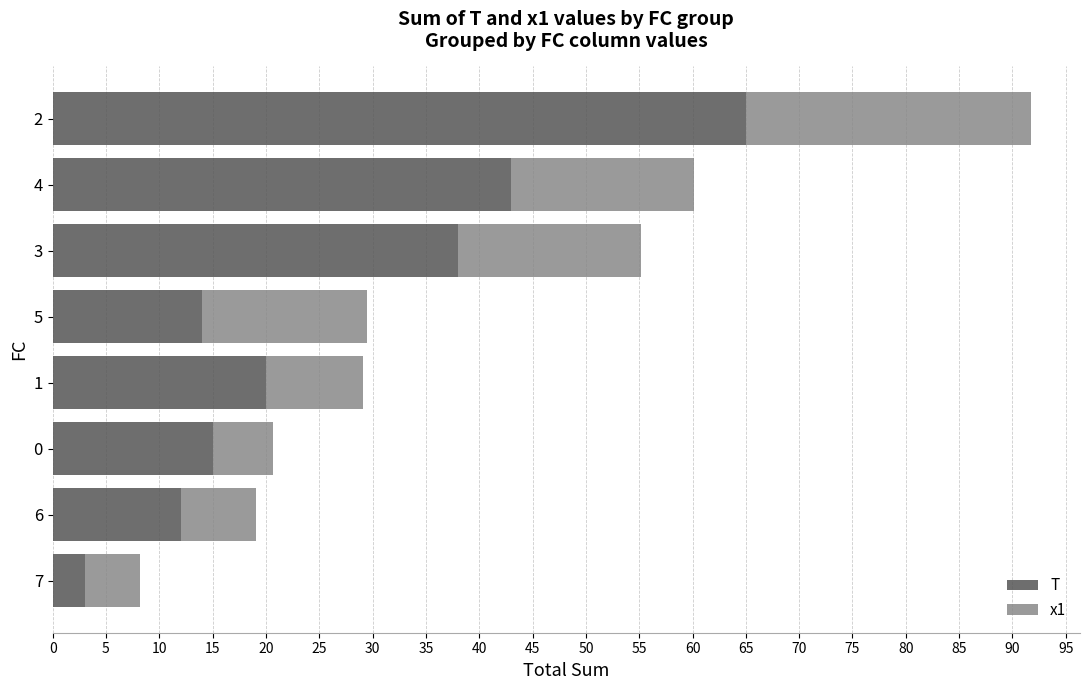

What is the maximum value for T?

65.0